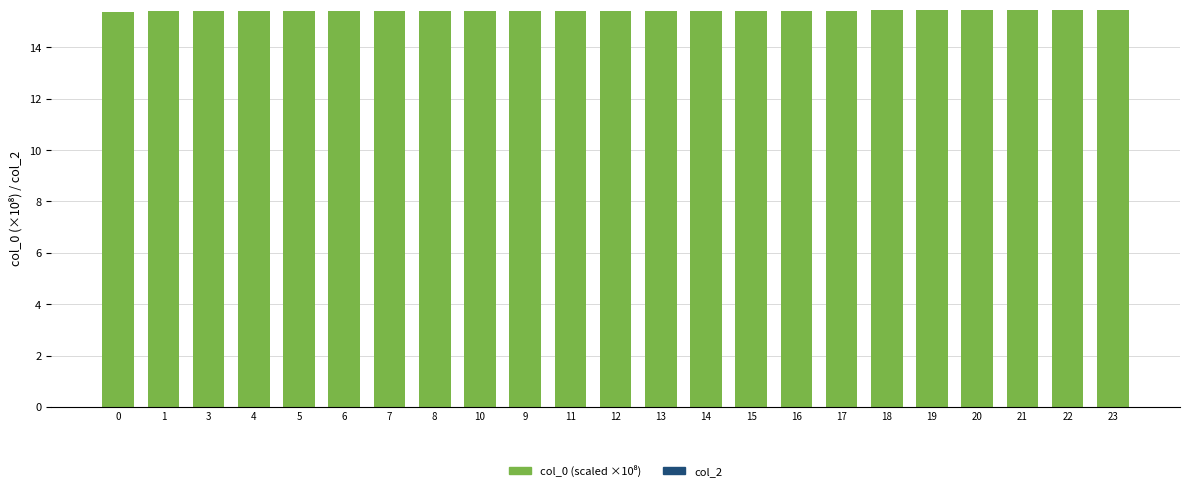

Approximately how many times larger is the value at 20 compared to 16?

1.0